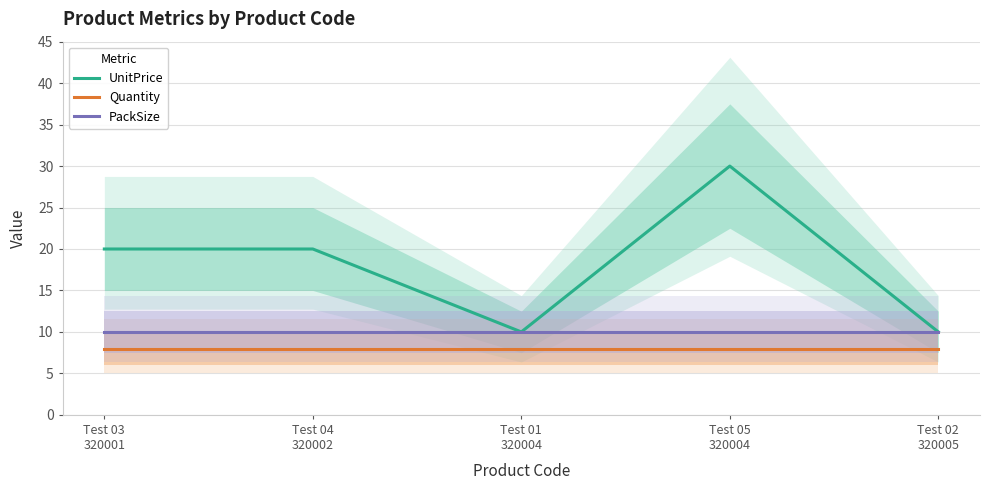

Where does the UnitPrice series first go above 20?

Test 05
320004